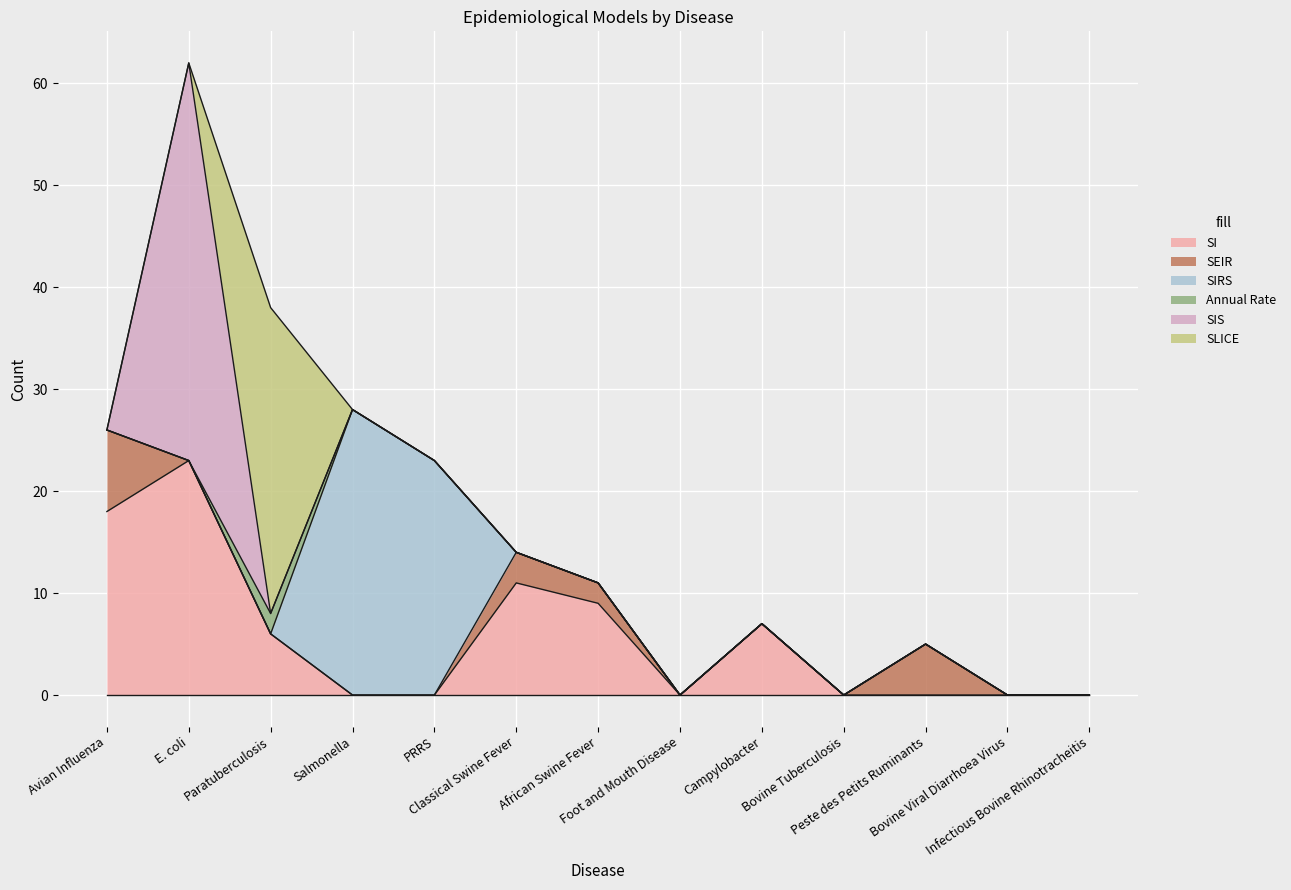

True or false: SEIR and Annual Rate cross at least once.

False